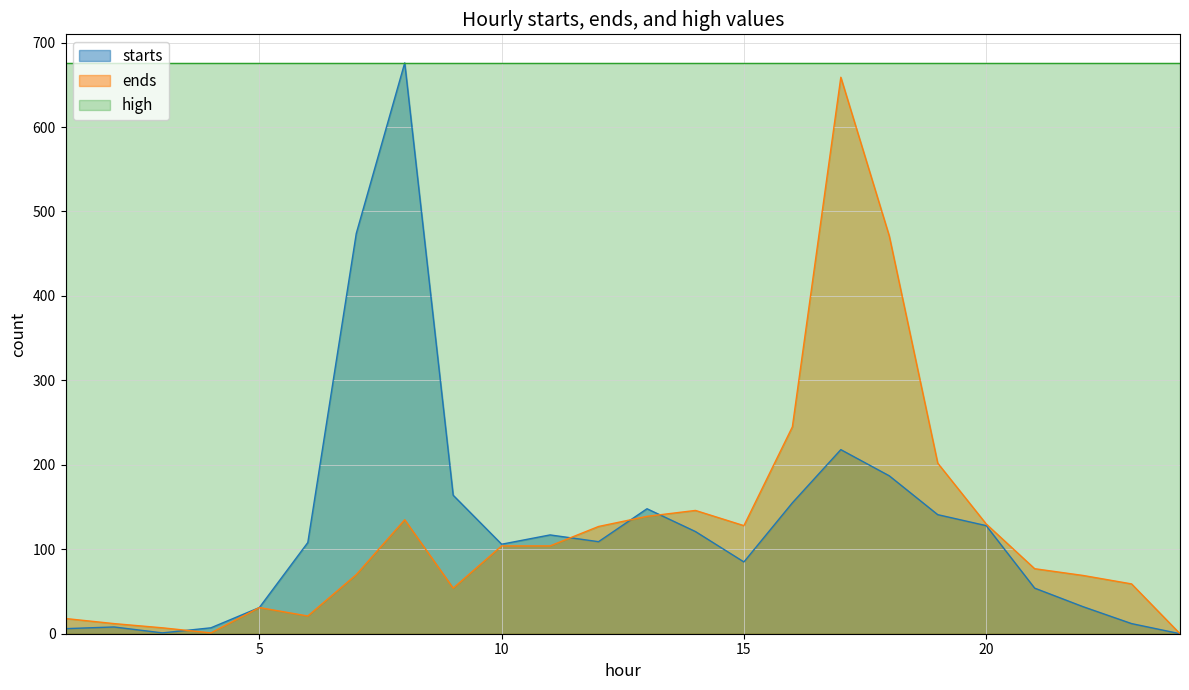

At which category is the sum across all series the highest?

17